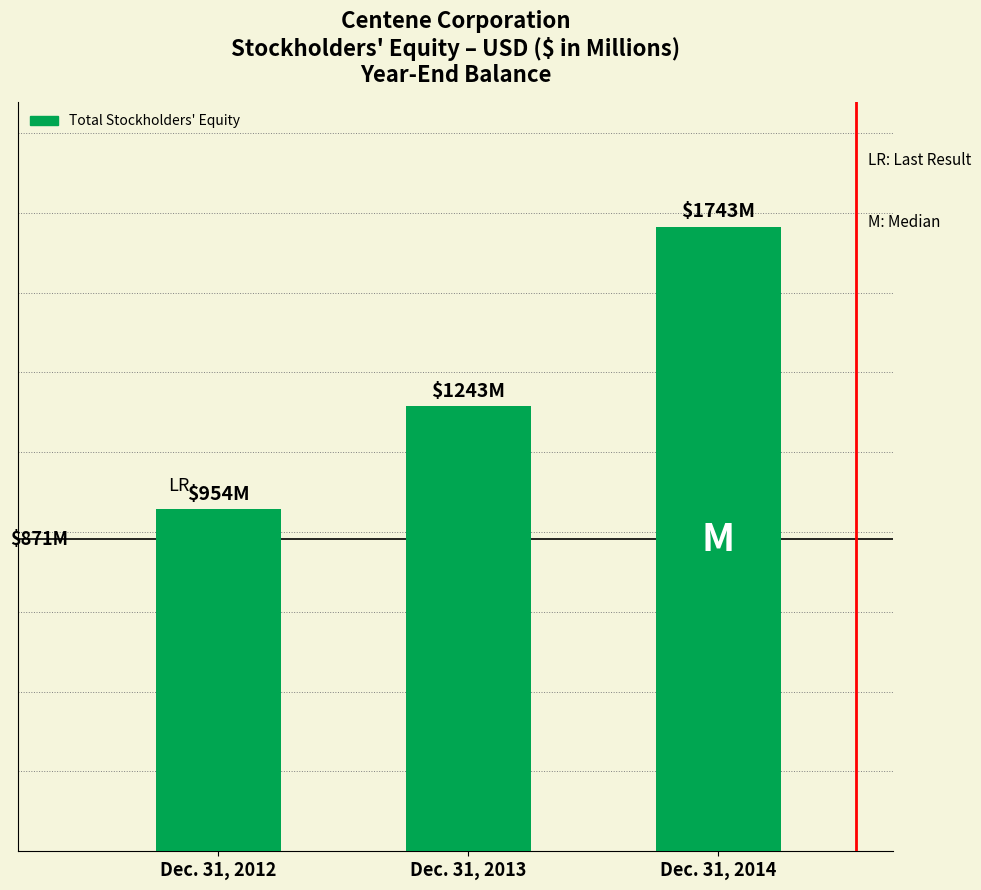

Reading left to right, what are all the values shown in this chart?

954	1243	1743